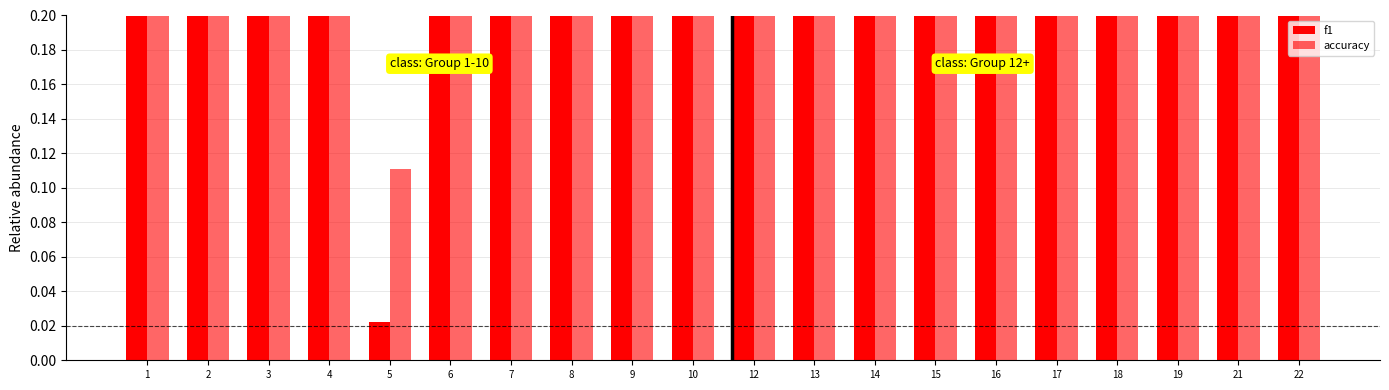

Is it true that f1 equals 0.3 at 19?

True